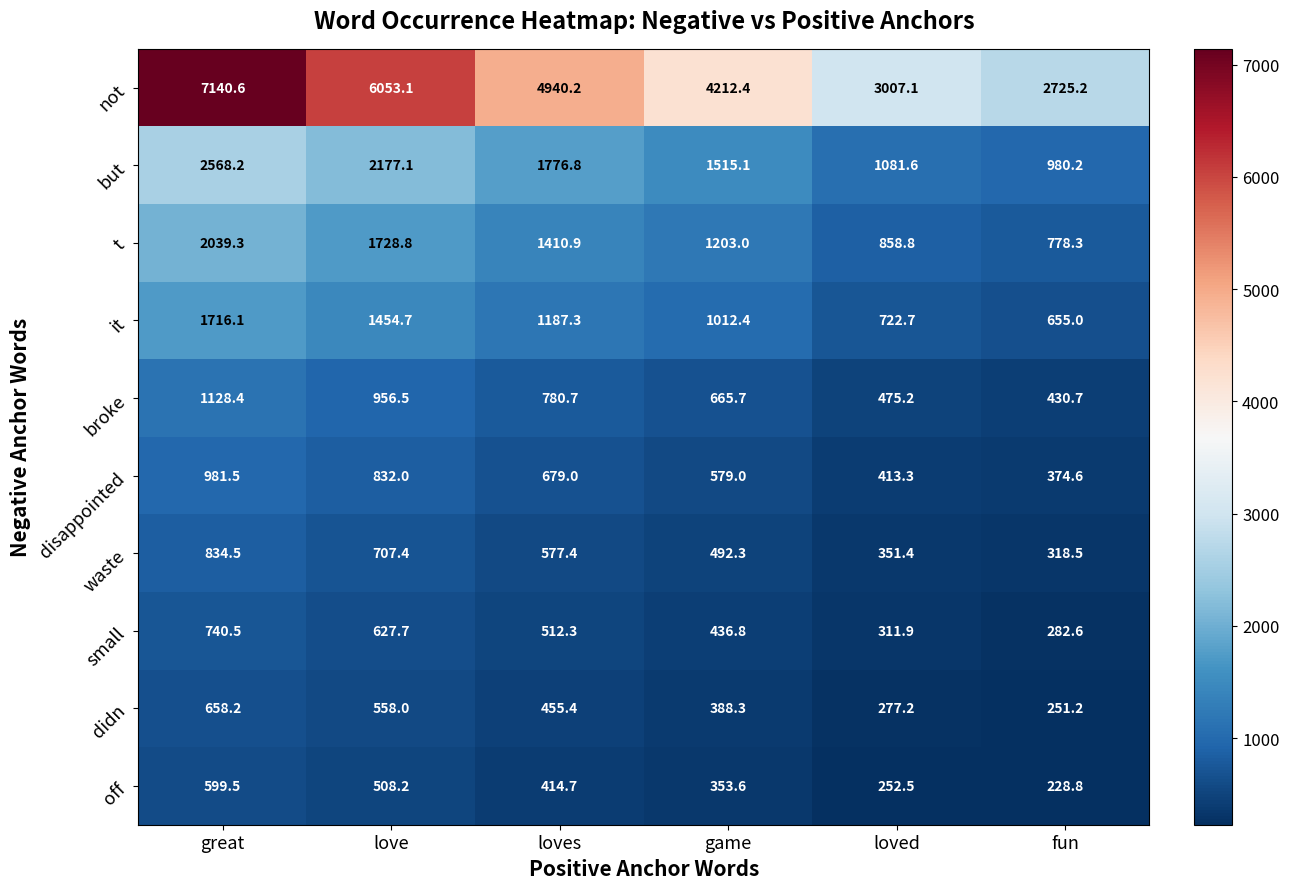

Count the number of data series in this chart.

10